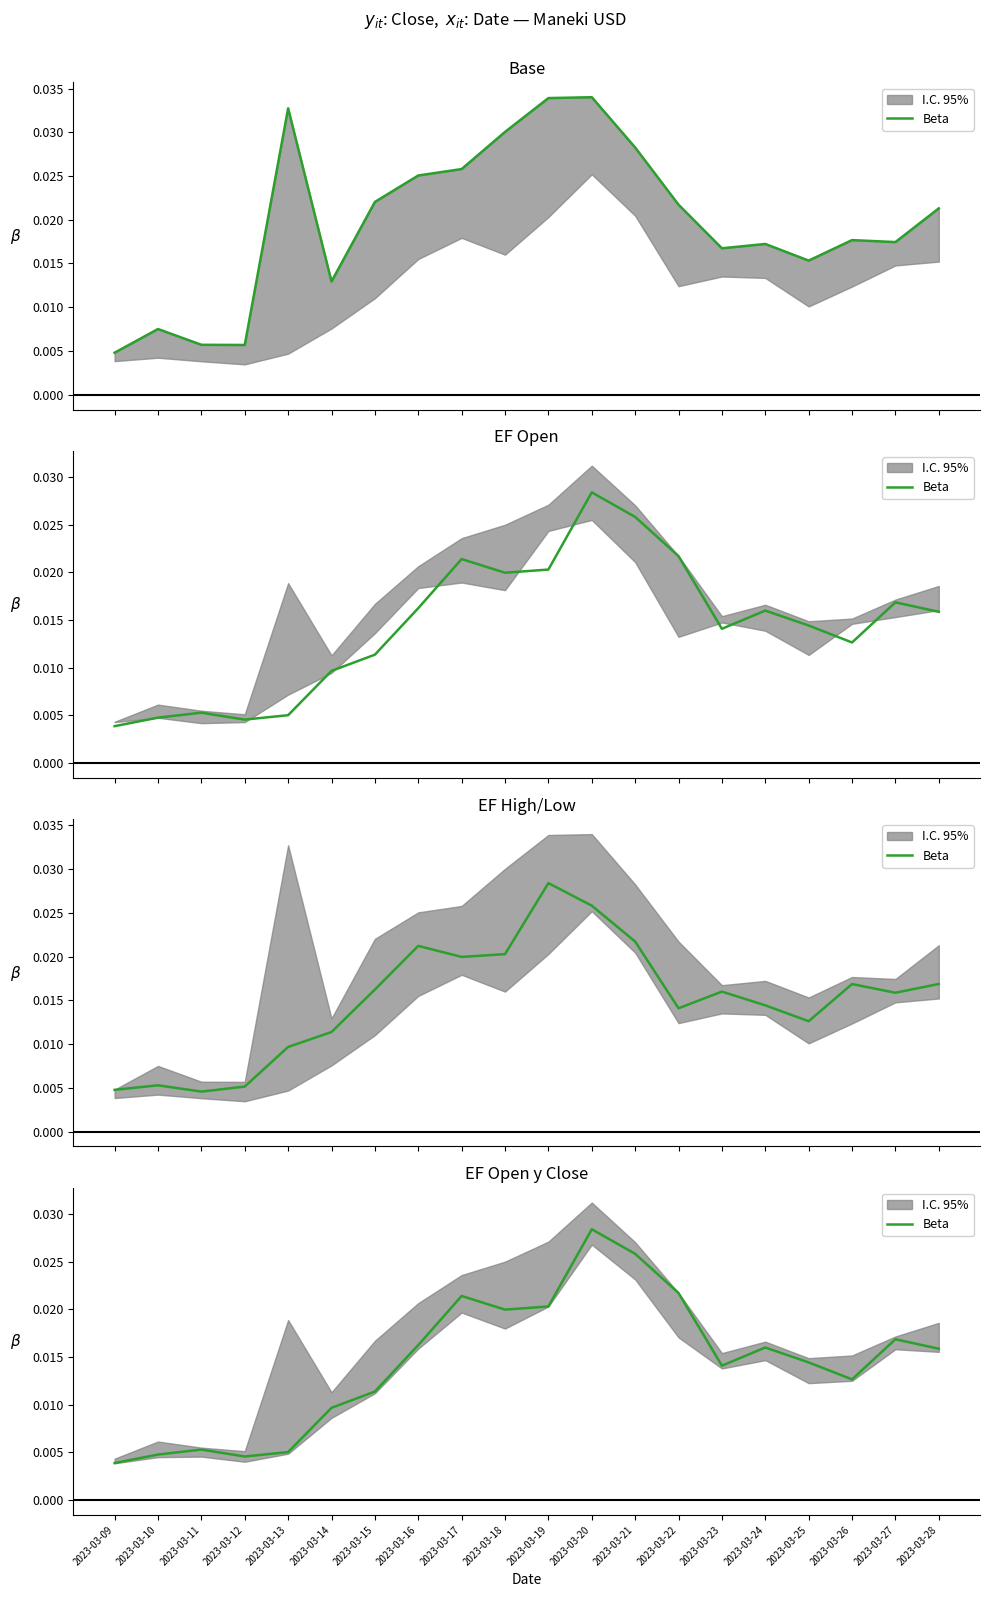

Which category has the highest value across all series?

2023-03-20